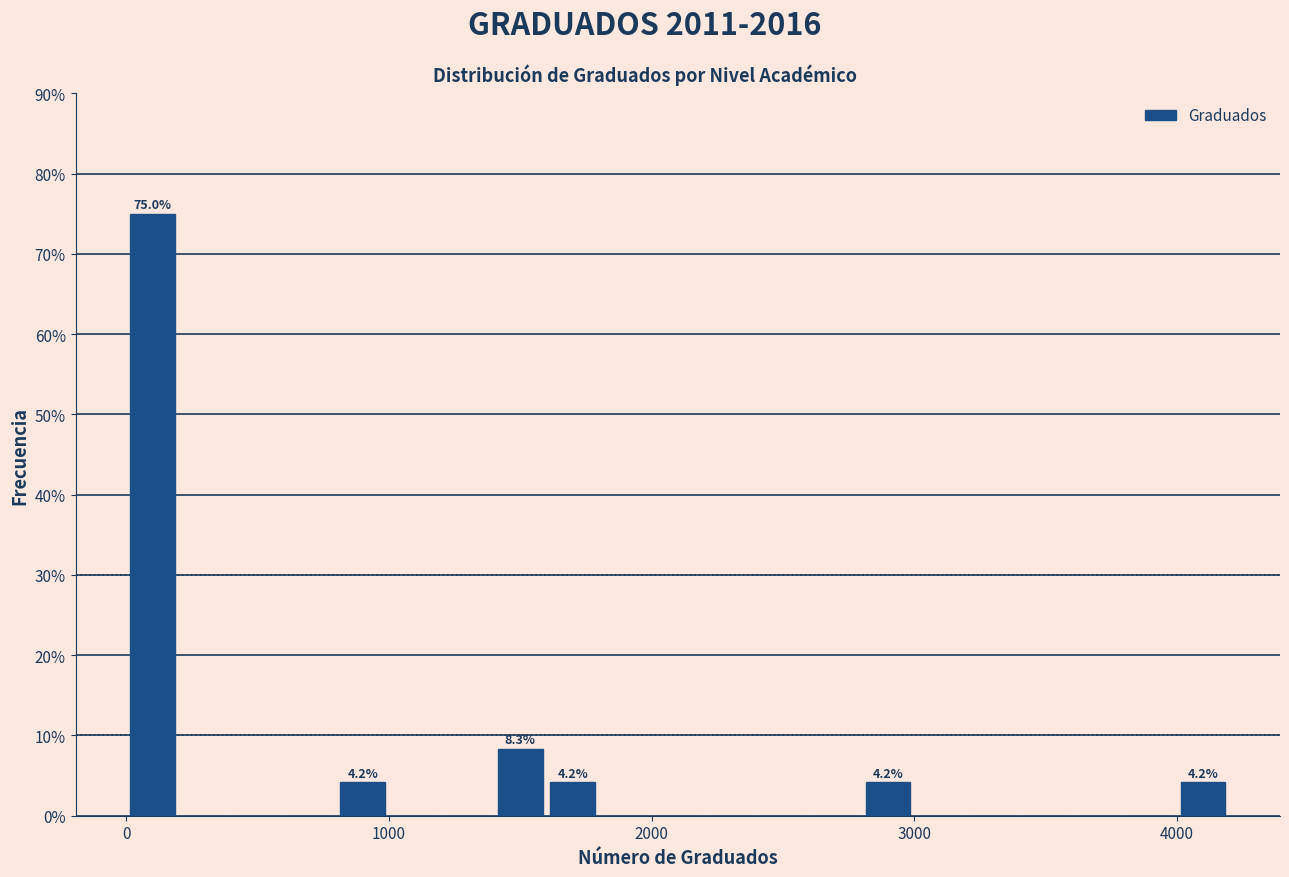

Around what value on the x-axis is the tallest bar? Give the approximate position of its centre, as read against the axis.

100